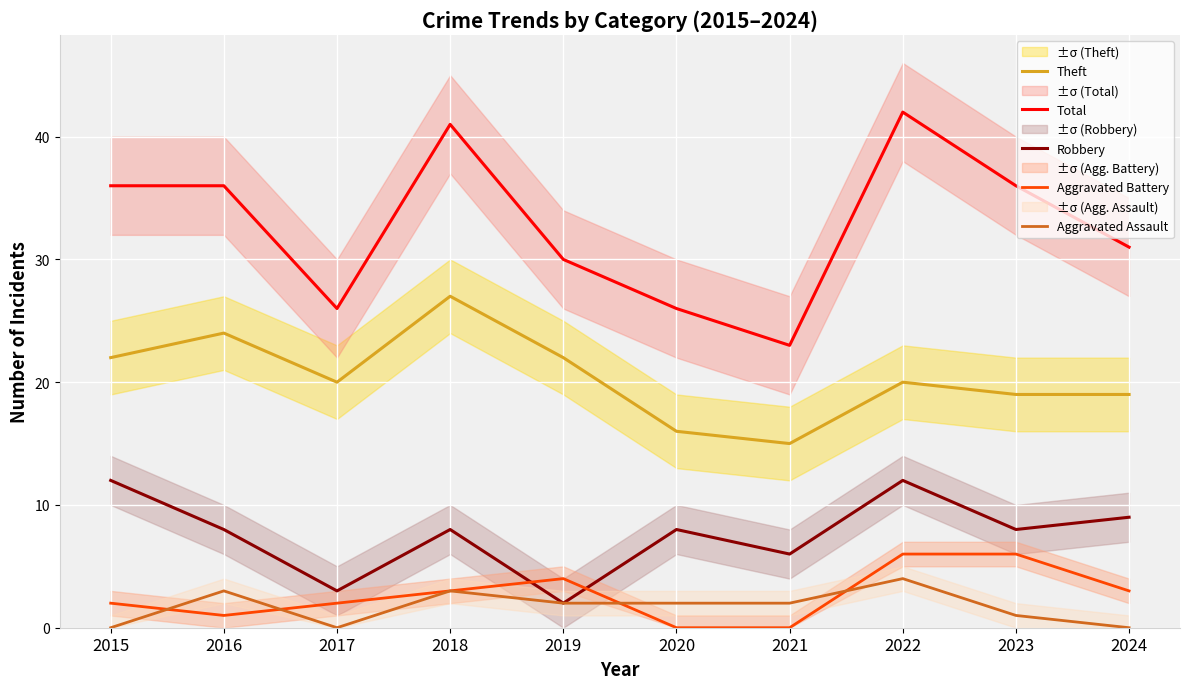

What is the average value of the Robbery series?

8